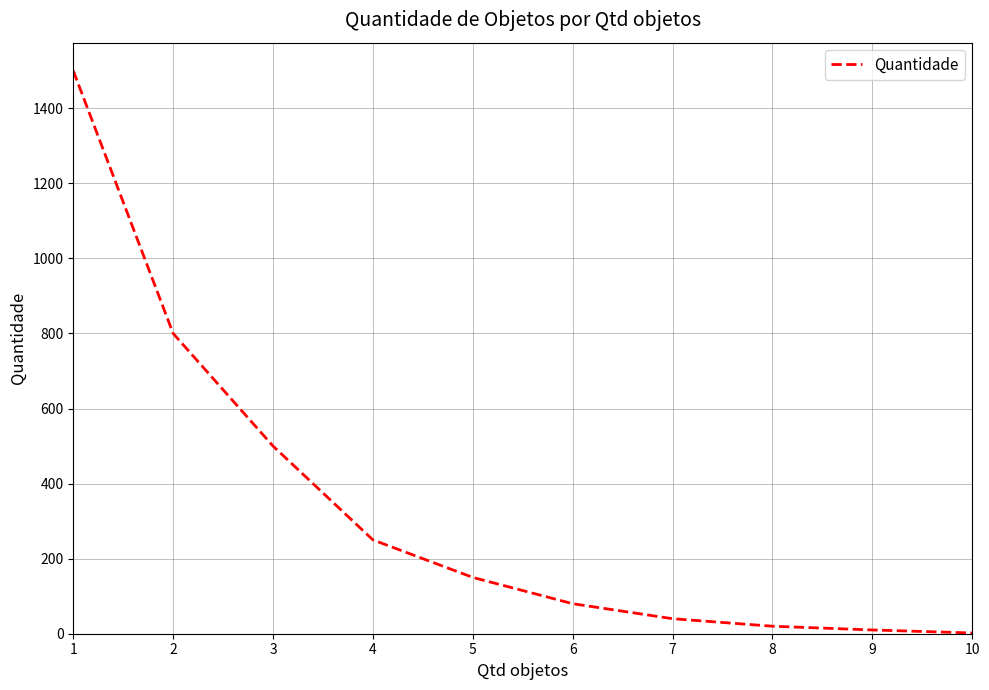

What is the ratio of the value at 1 to the value at 3?

3.0